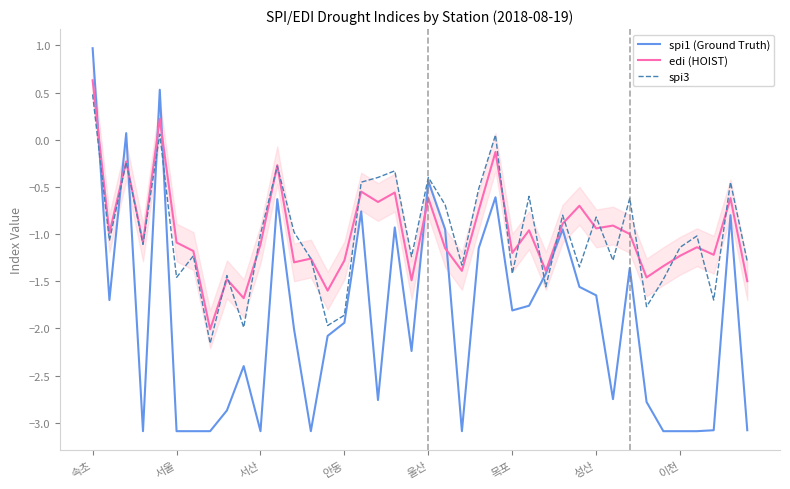

Does the chart display data point markers on the line(s)?

No